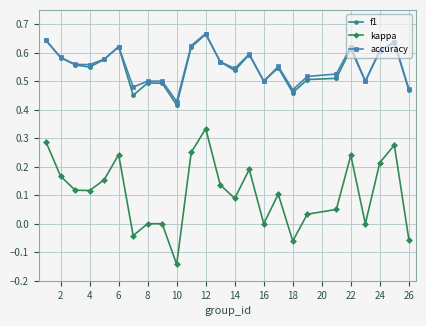

True or false: accuracy has more than 0 interior local peaks.

True